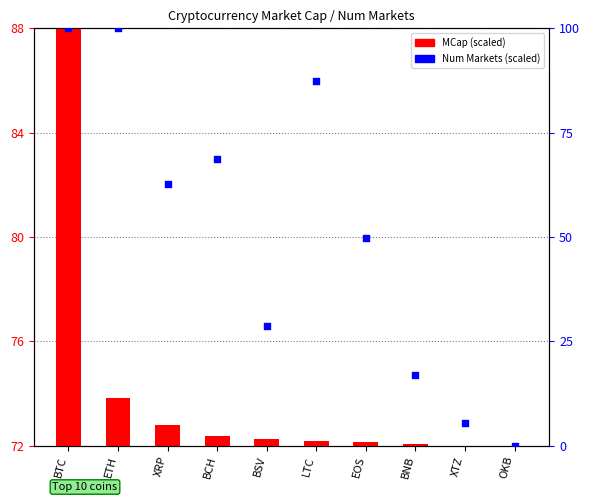

Which has a higher value, XTZ or BNB?

BNB